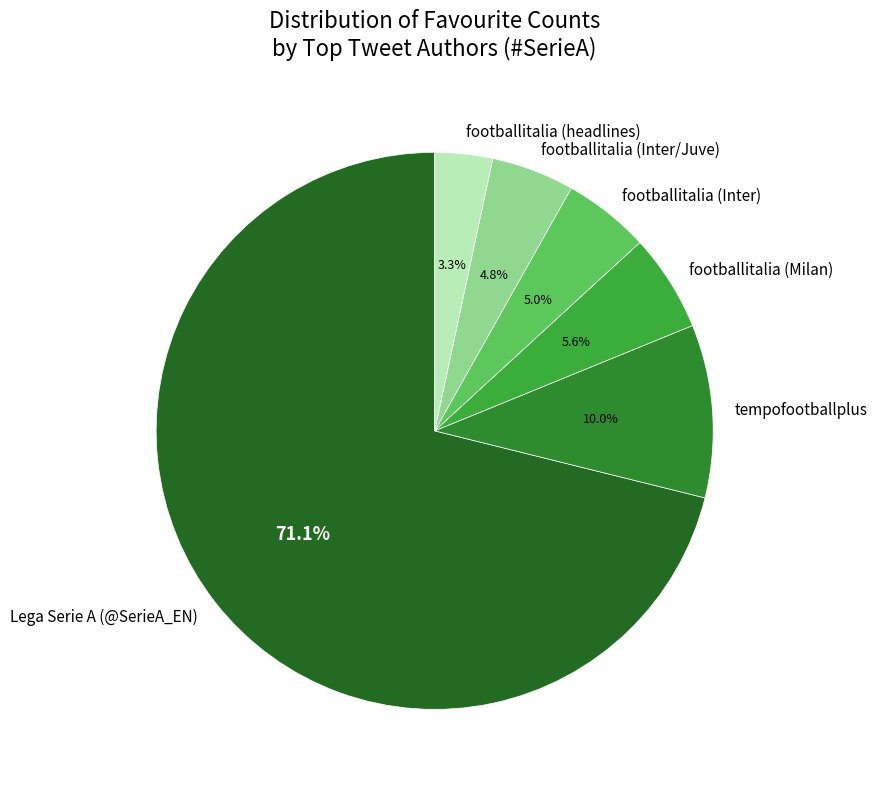

Is it true that footballitalia (Inter/Juve) is 17% of the pie?

False